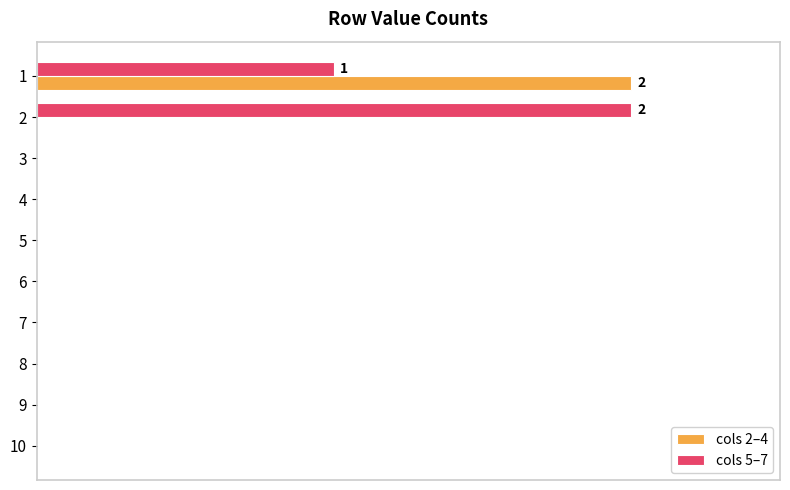

What are all the series names shown in the legend?

cols 2–4, cols 5–7